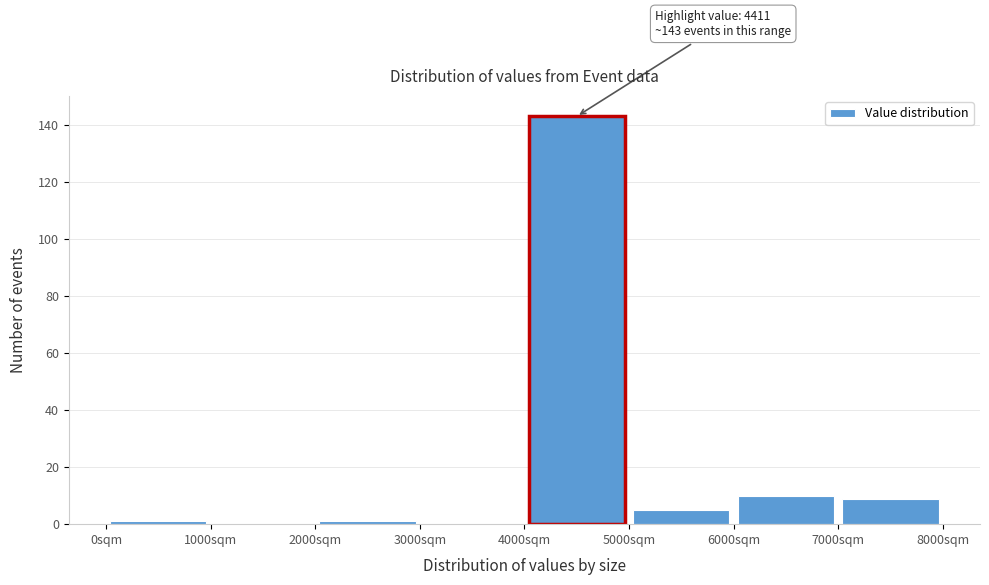

Which range on the x-axis has the tallest bar?

4000 to 5000